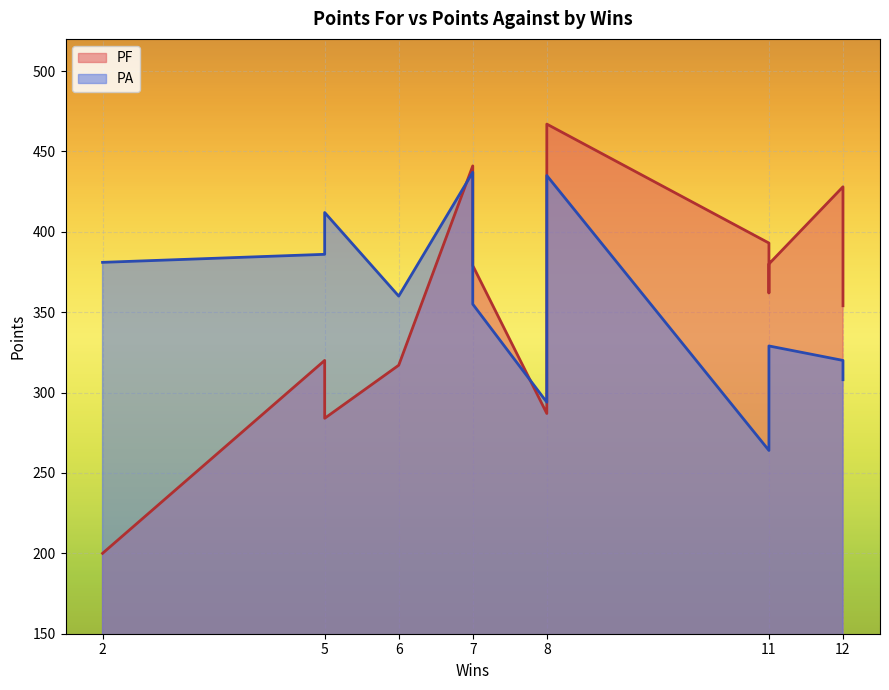

True or false: PF has a value of 441 at 7.

True